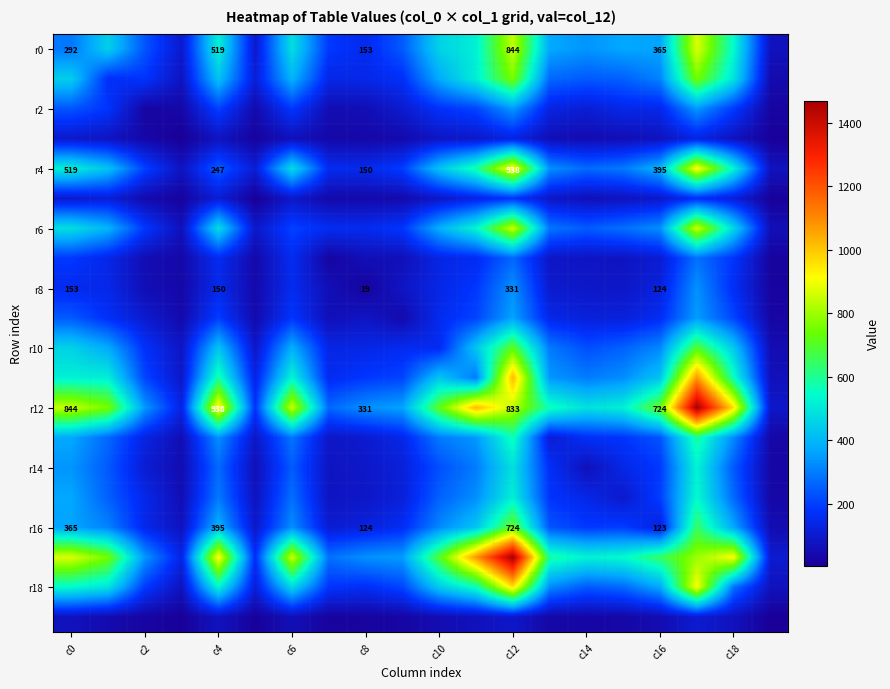

What is the total value across all series at c14?

3985